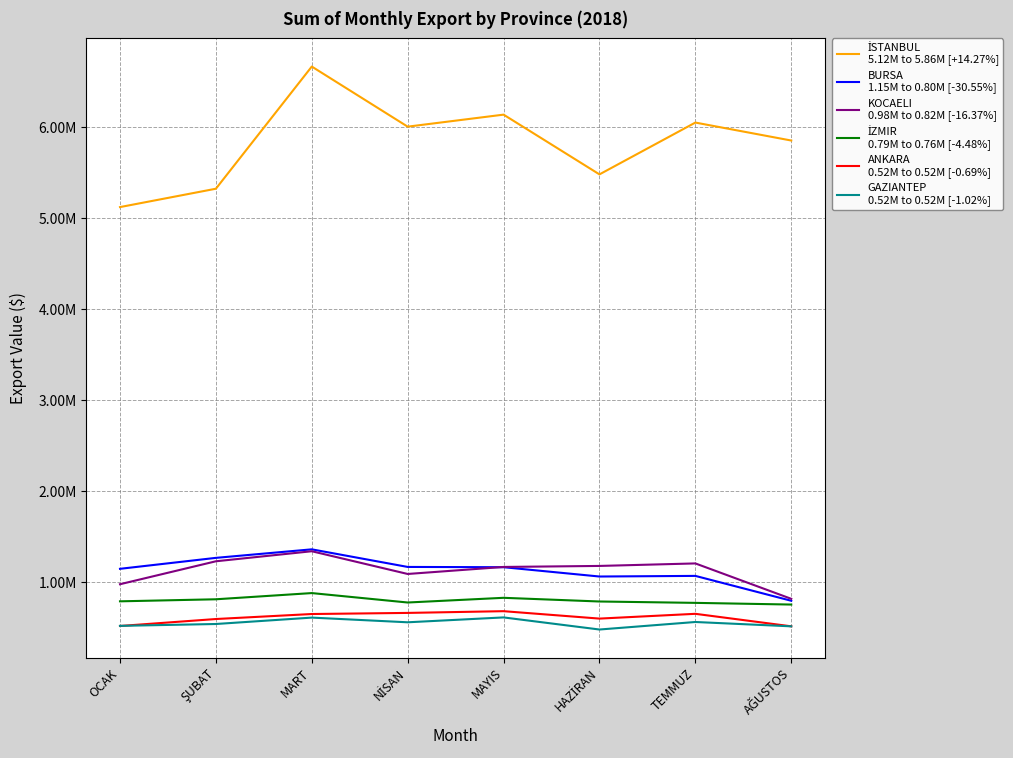

Does the chart display data point markers on the line(s)?

No